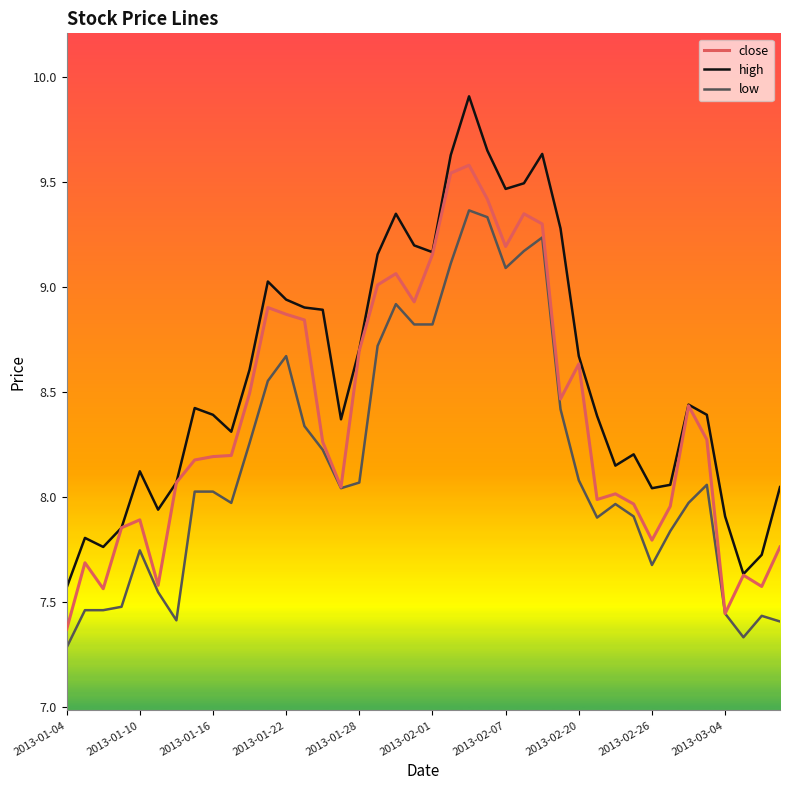

True or false: low and high intersect in this chart.

False